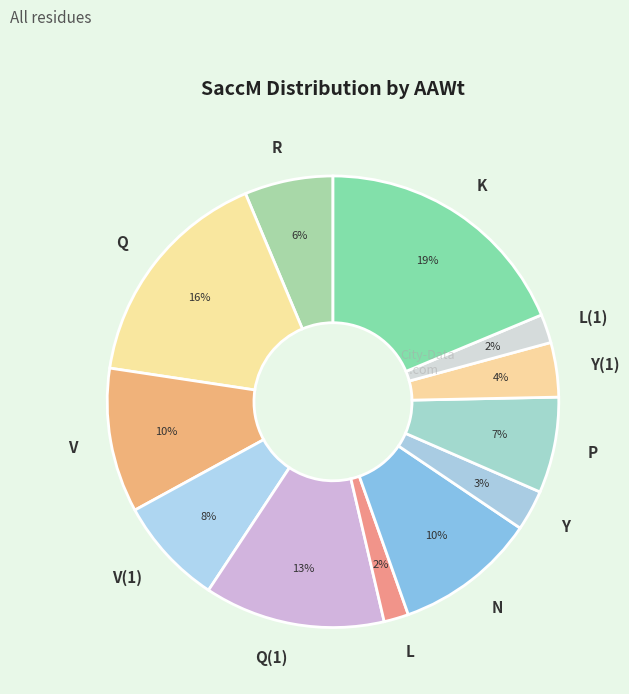

How many slices are in this pie chart?

12